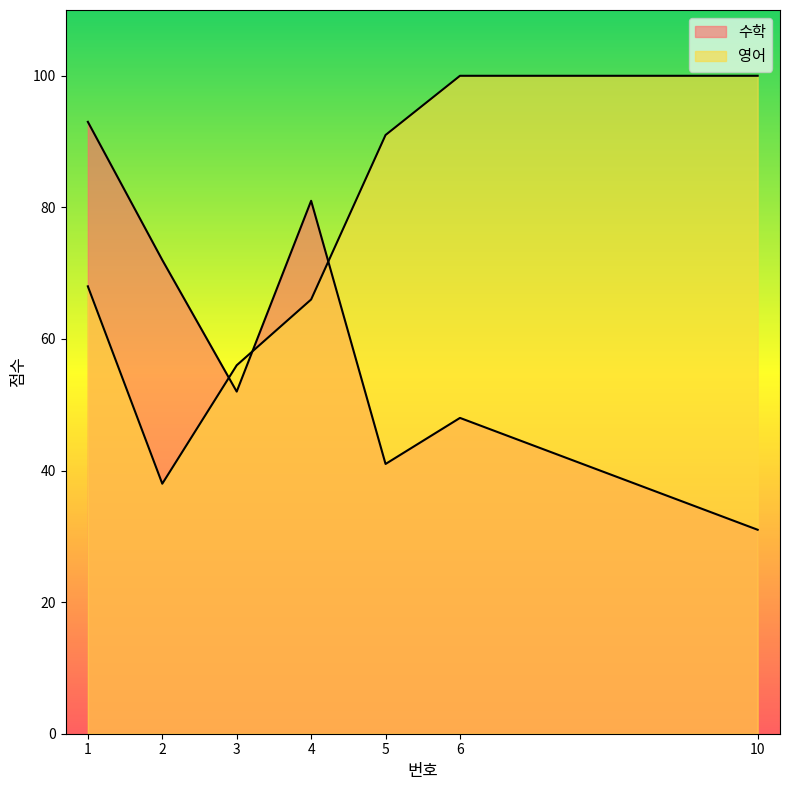

Between which two adjacent categories do 수학 and 영어 first intersect?

2 and 3